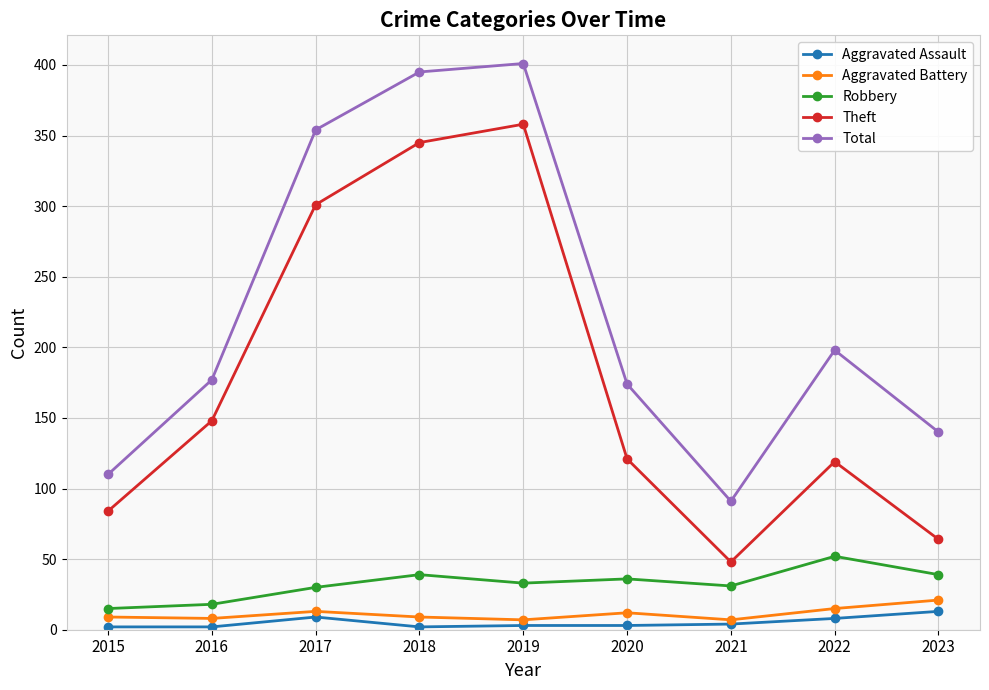

What is the sum of the Robbery values at 2021 and 2022?

83